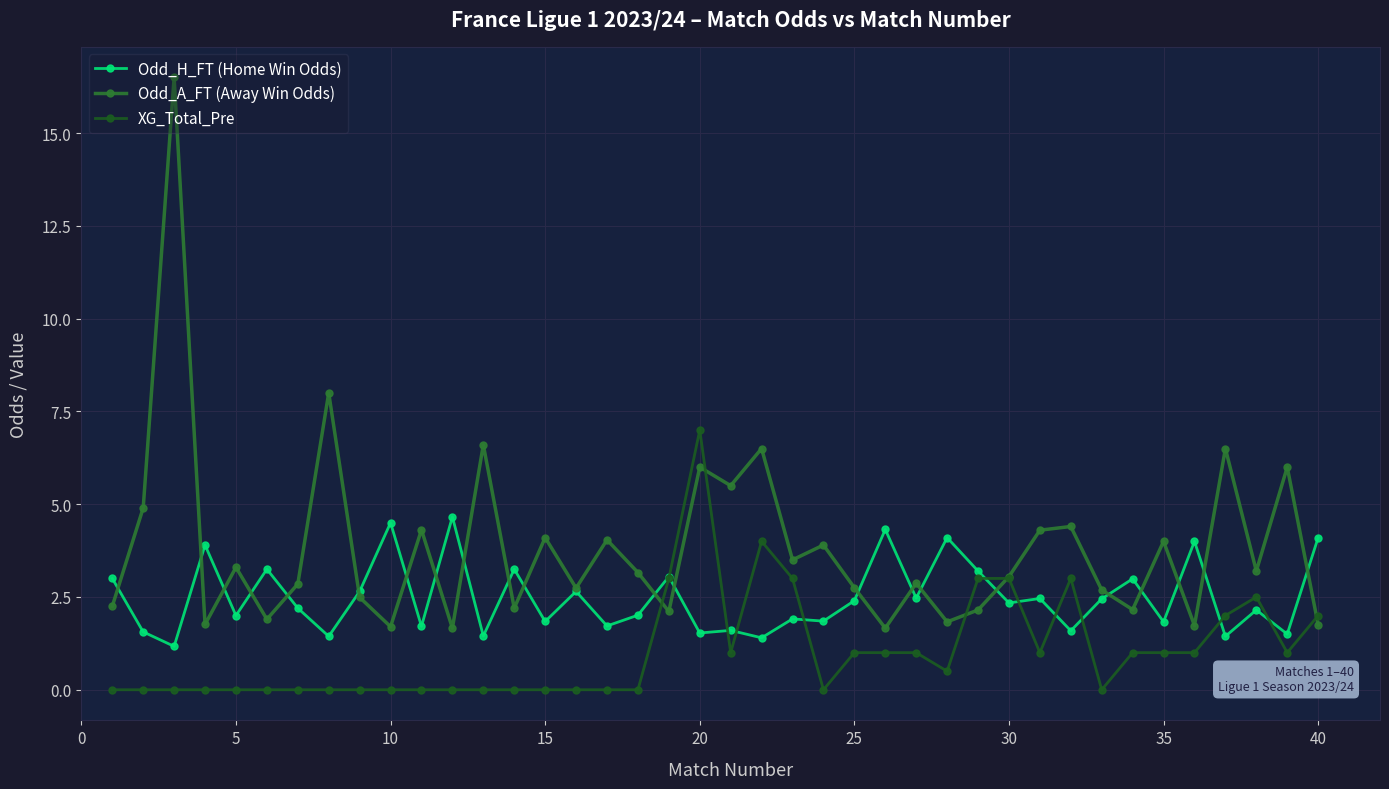

How many intersections are there between XG_Total_Pre and Odd_A_FT (Away Win Odds)?

5